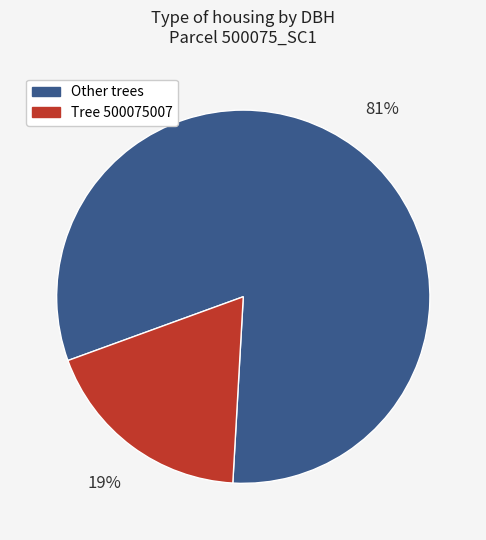

Count the number of slices in the pie.

2